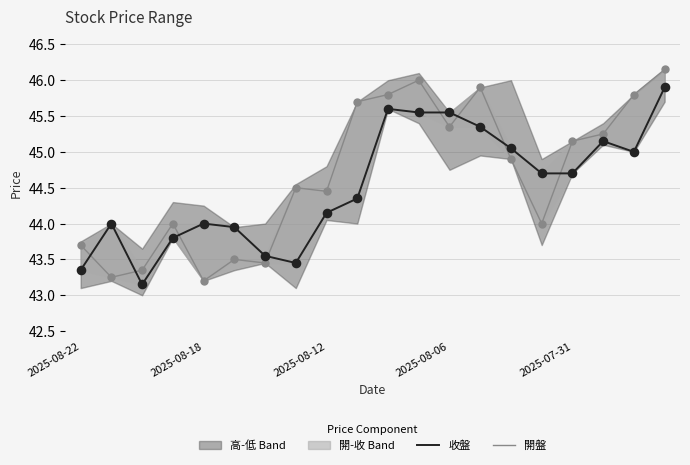

What is the total value across all series at 2025-08-12?

86.5